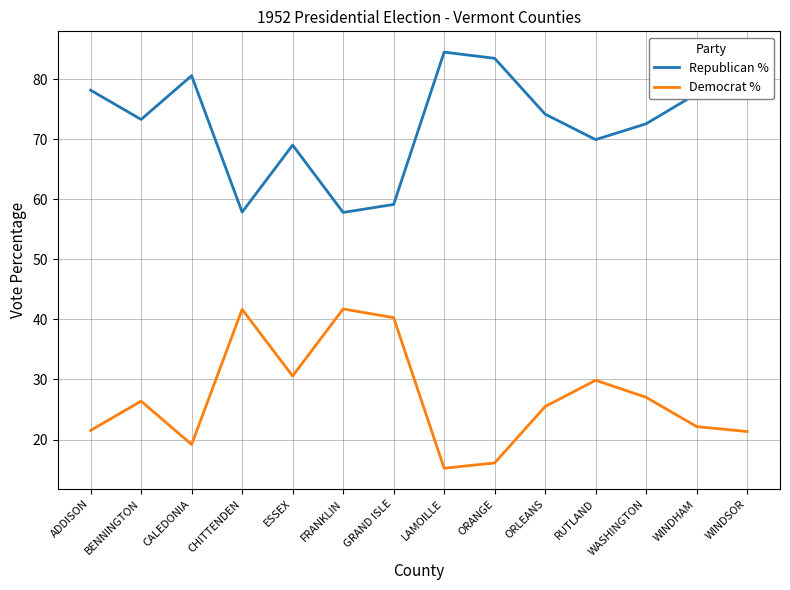

Count the number of categories in the chart.

14